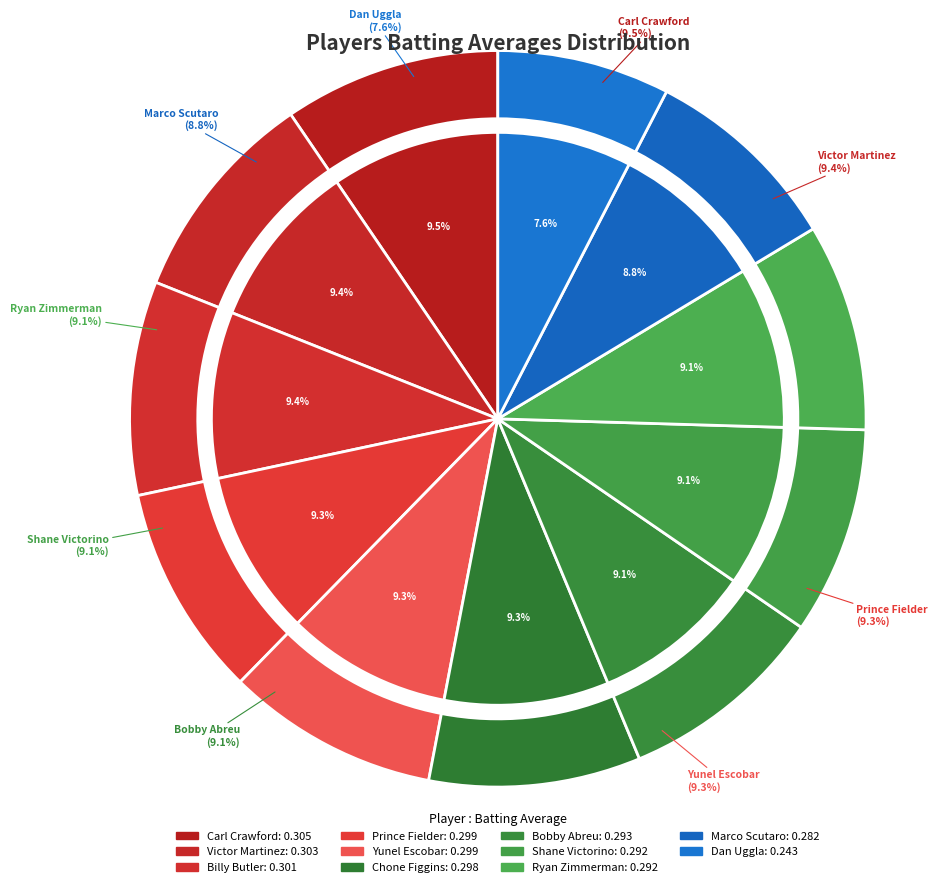

The Billy Butler slice represents 9% of the pie. True or false?

True